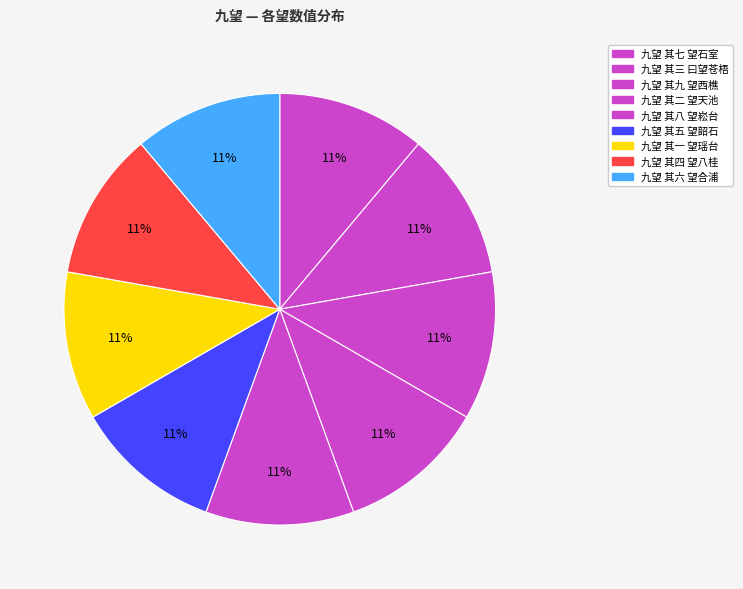

Is there any slice that represents more than half of the pie?

No